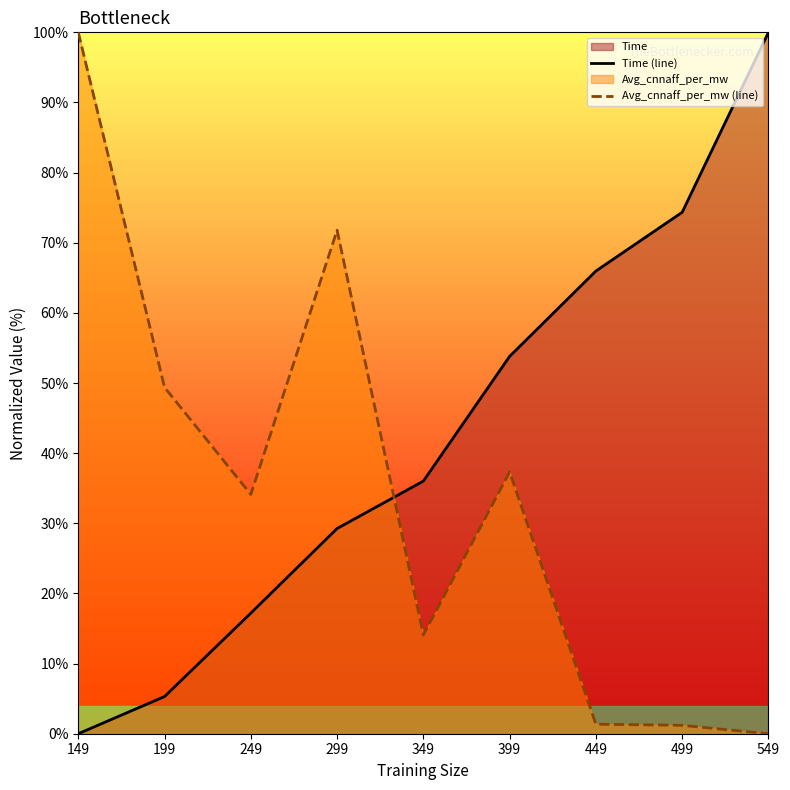

Is it true that Avg_cnnaff_per_mw (line) equals 1.2 at 499?

True